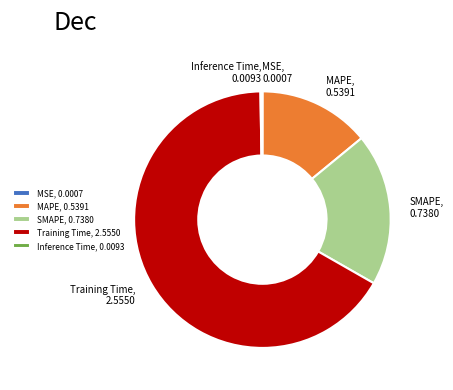

Is there a majority slice in this chart?

Yes